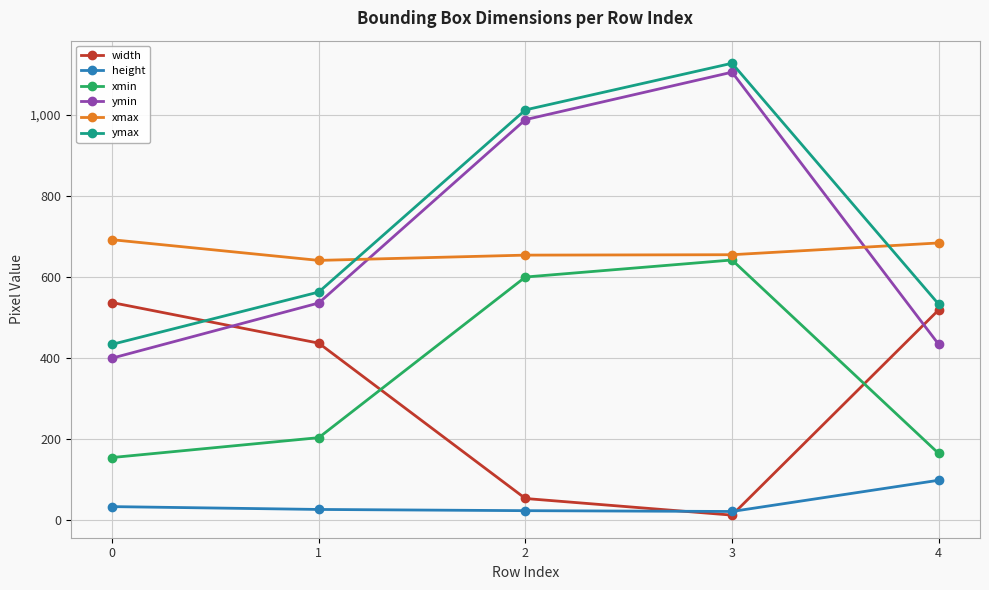

At how many categories does at least one series exceed 697?

2